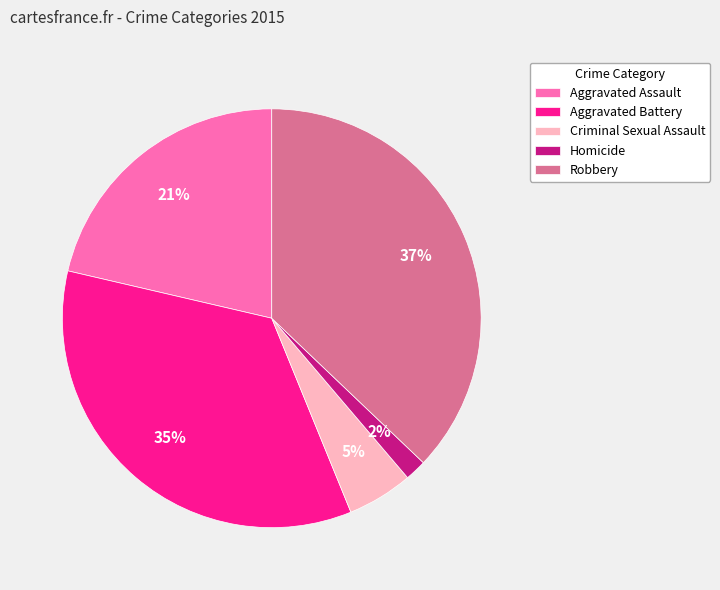

How many slices are in this pie chart?

5